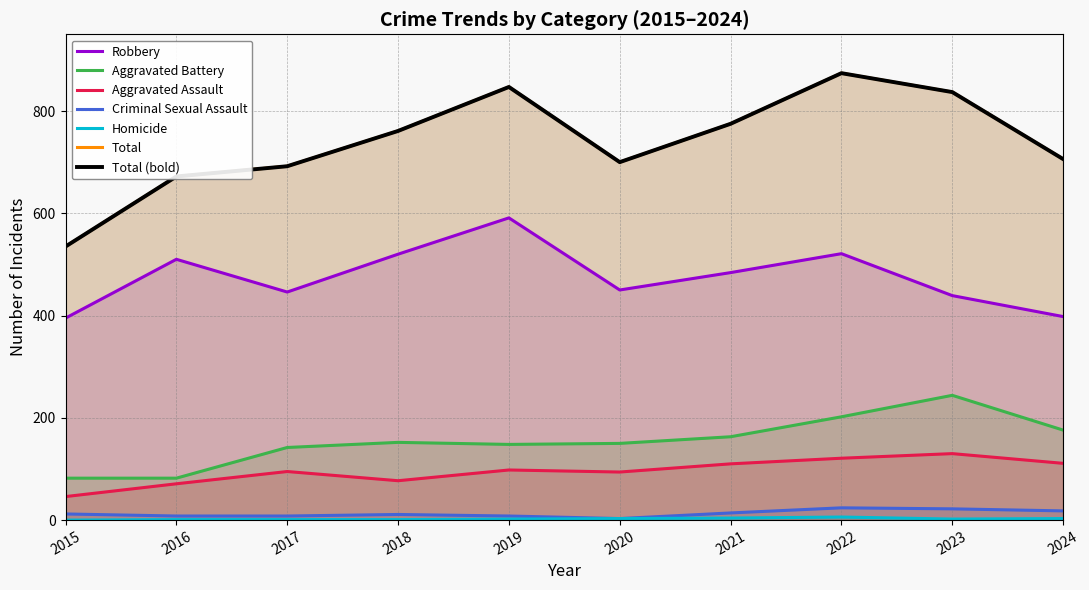

Where is the first local maximum for Total?

2019